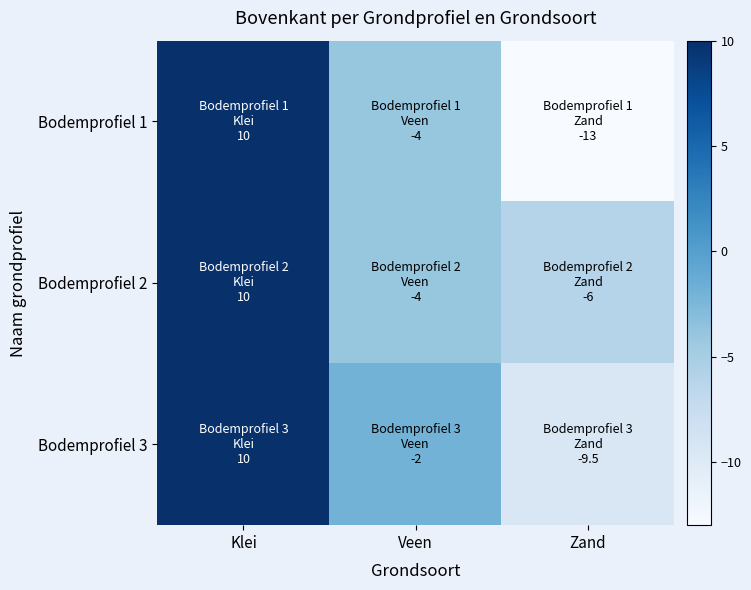

Reading left to right, list all the values displayed in this chart.

Bodemprofiel 1: Klei=10.0	Veen=-4.0	Zand=-13.0
Bodemprofiel 2: Klei=10.0	Veen=-4.0	Zand=-6.0
Bodemprofiel 3: Klei=10.0	Veen=-2.0	Zand=-9.5